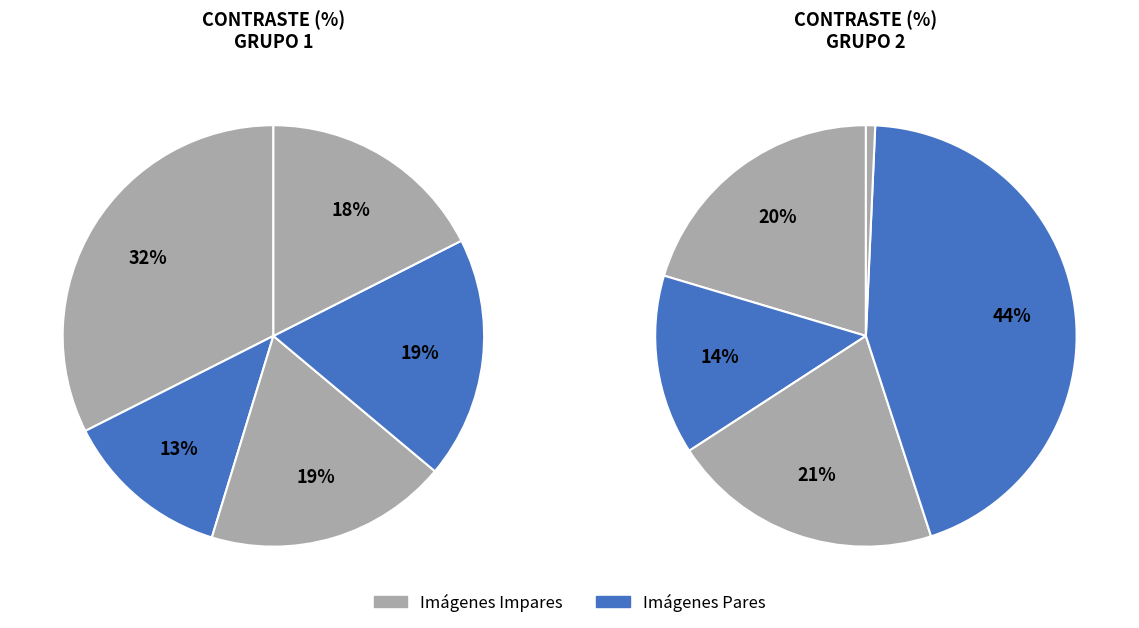

Does any single category account for the majority?

No